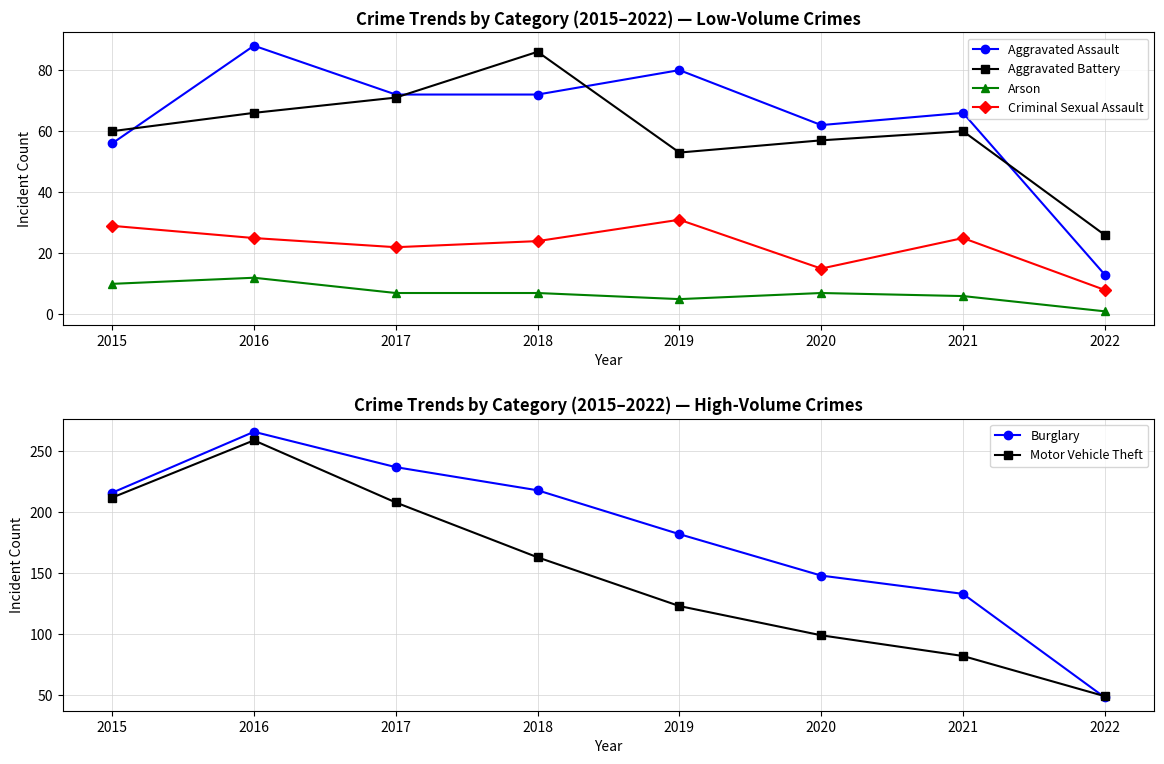

What are all the series names shown in the legend?

Aggravated Assault, Aggravated Battery, Arson, Criminal Sexual Assault, Burglary, Motor Vehicle Theft